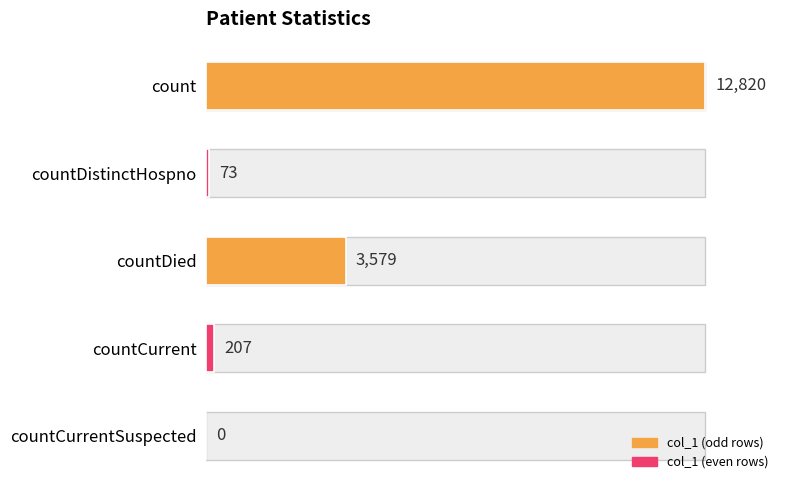

Between countDied and countCurrent, which is larger?

countDied